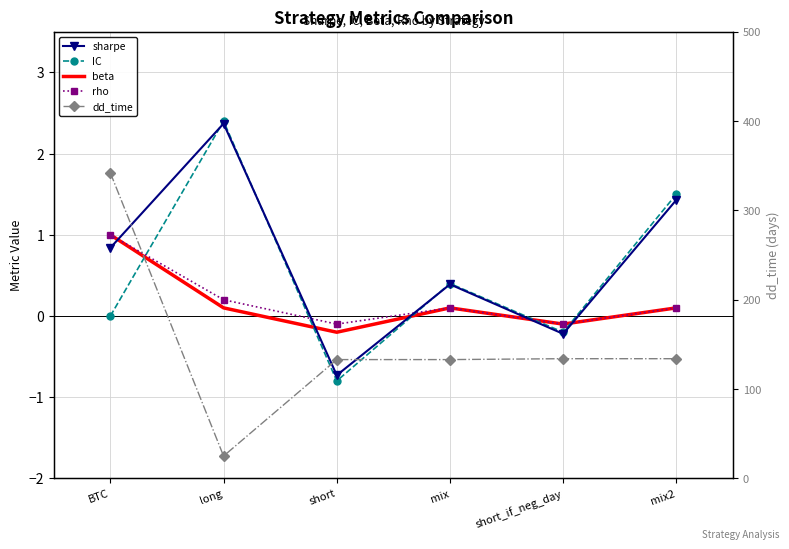

What position from the left is mix?

4